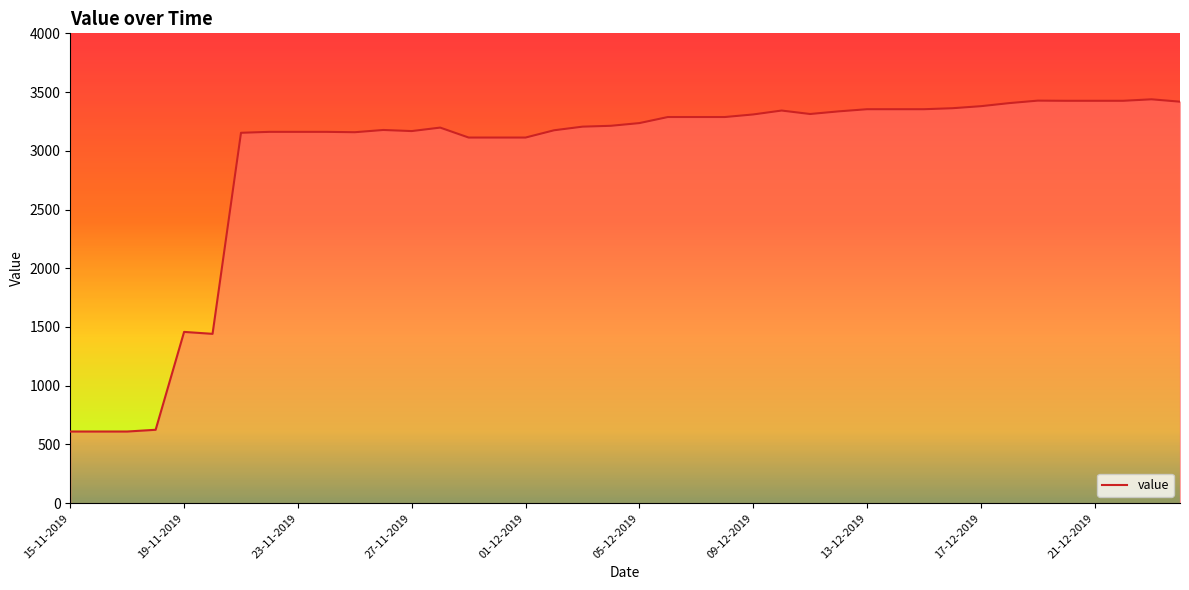

What is the maximum value shown in the chart?

3438.3